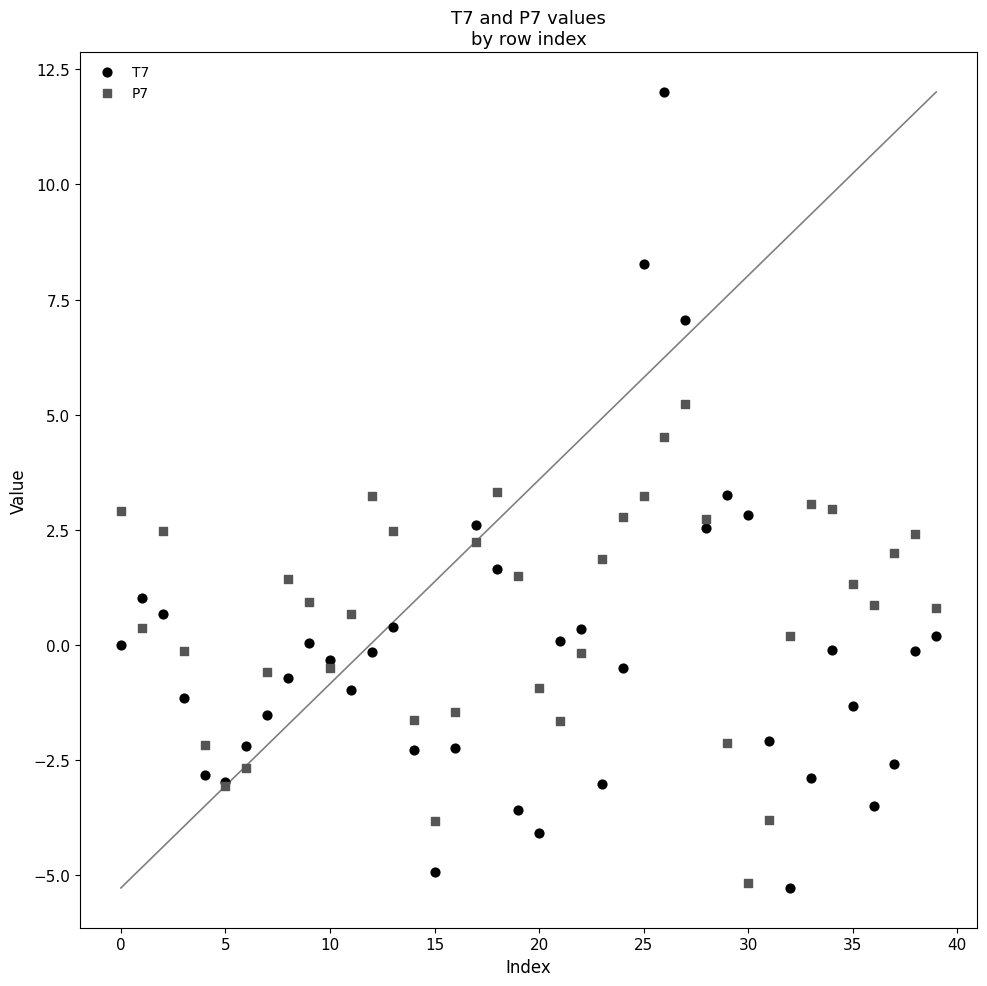

Which series has the largest Y range (max minus min)?

T7